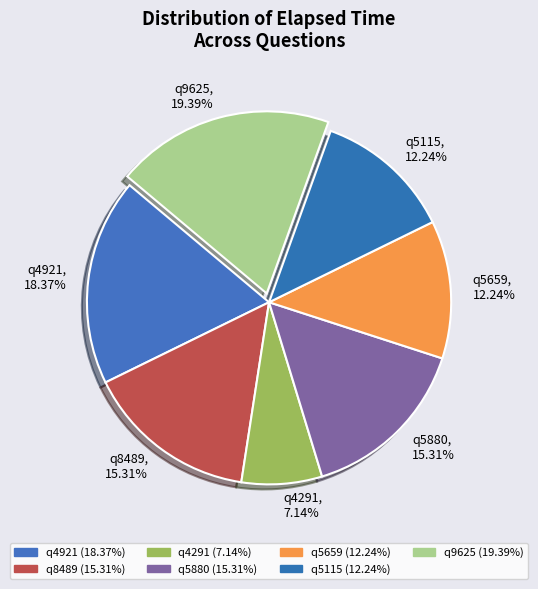

How many segments does this pie chart have?

7